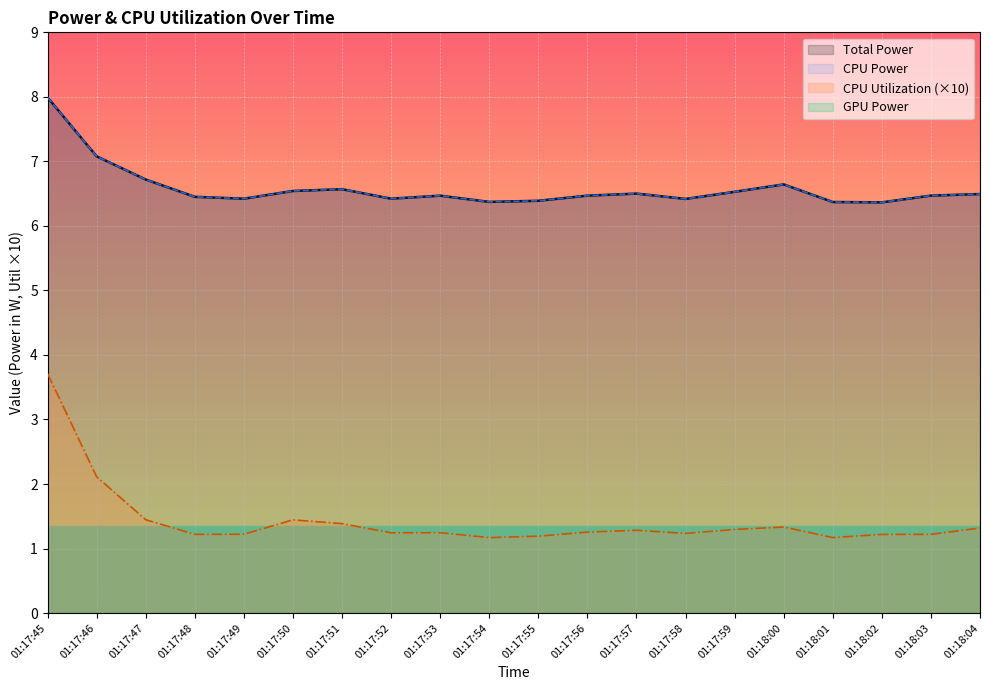

Between 01:17:49 and 01:17:55, which series saw the biggest shift?

Total Power